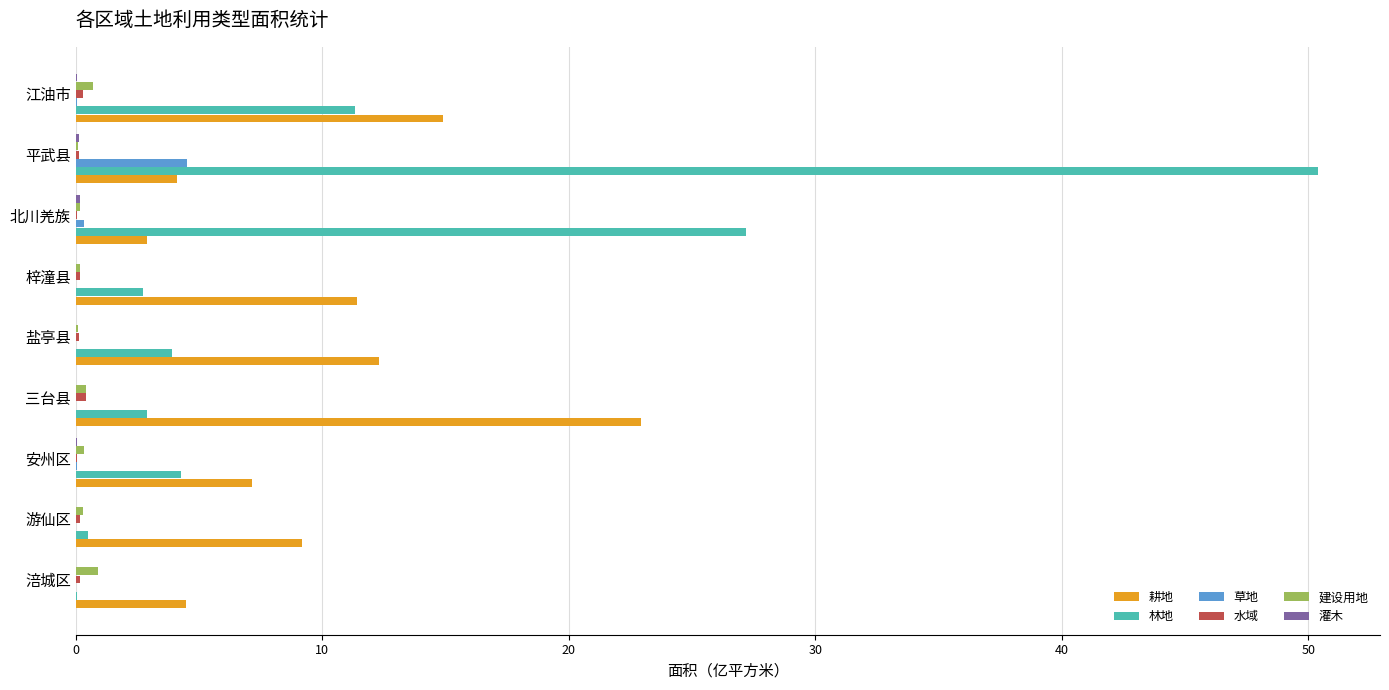

At which category does the chart reach its peak across all series?

平武县